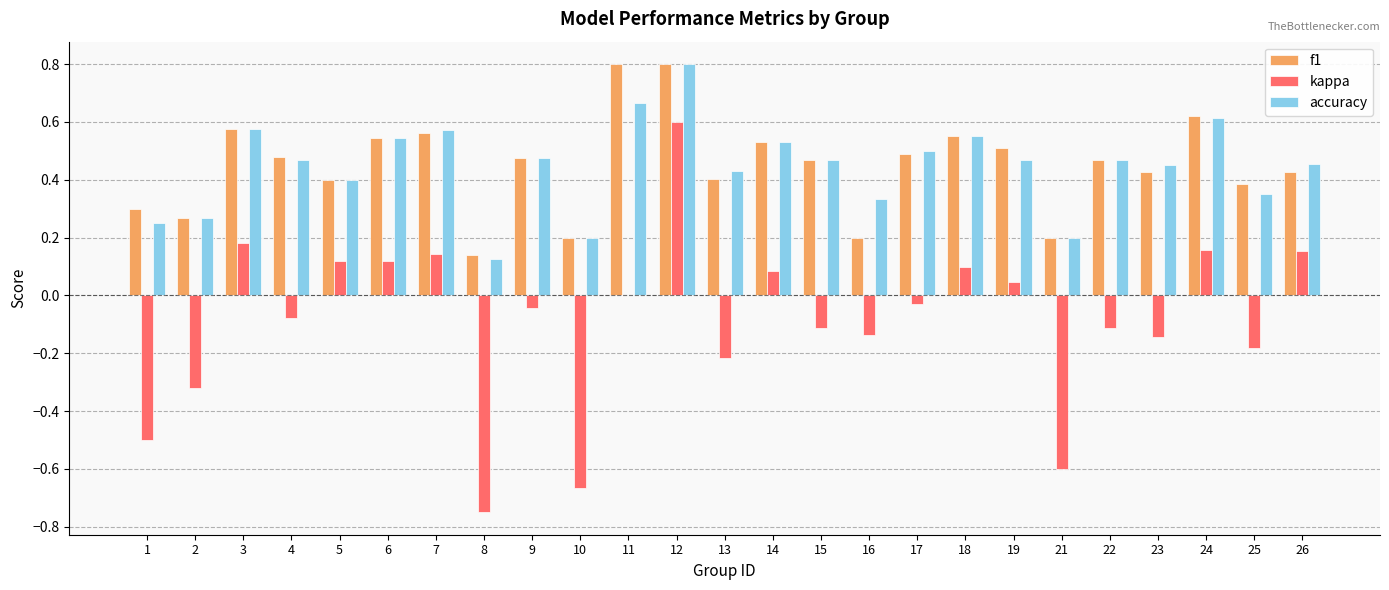

What is the sum of the accuracy values at 3 and 4?

1.0